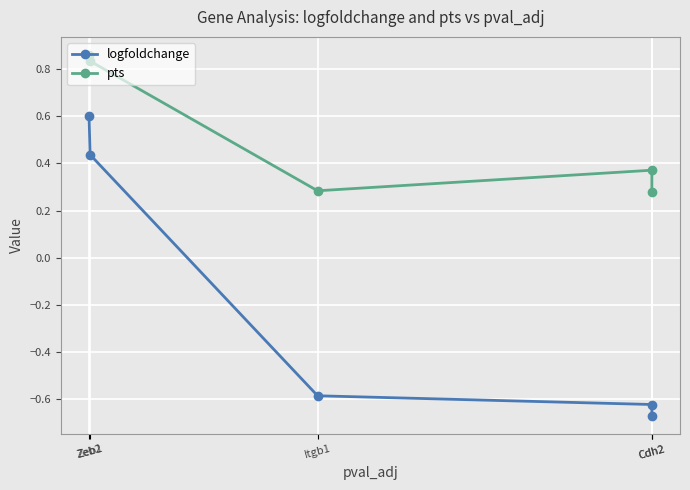

What is the difference between the pts values at Cdh2 and Zeb1?

0.5